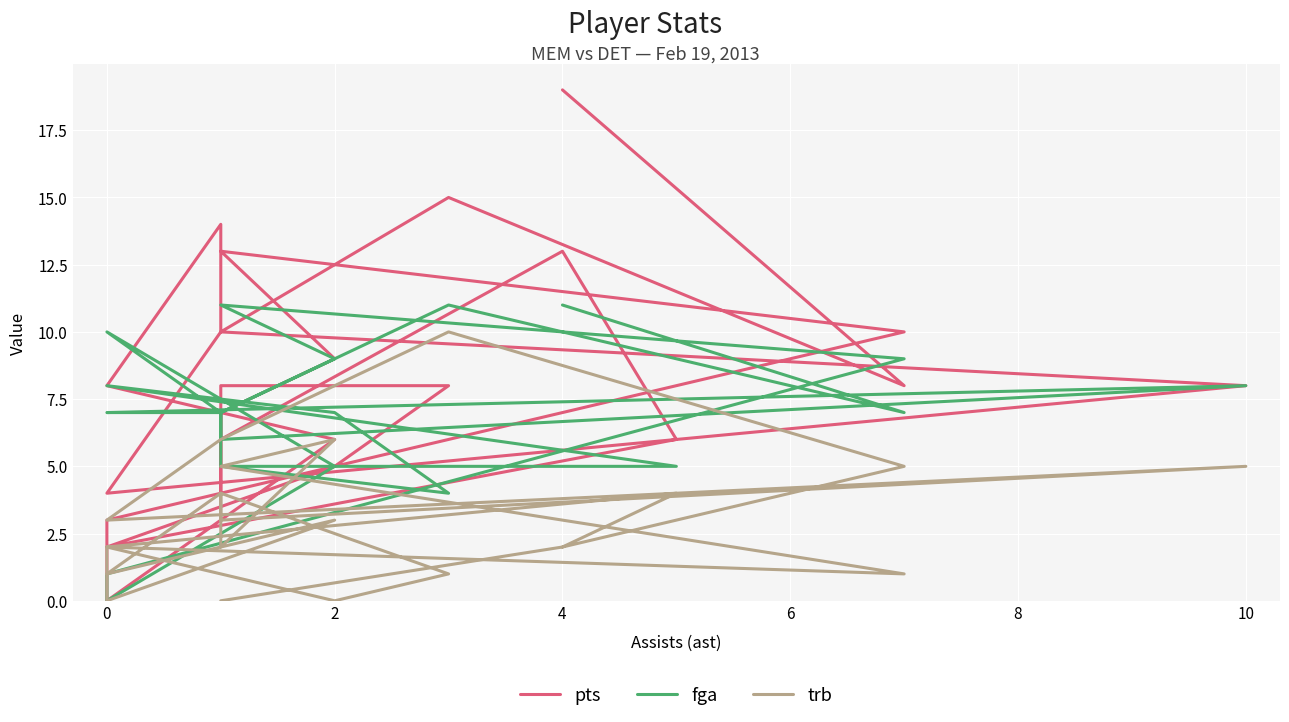

How many lines are shown in the chart?

3